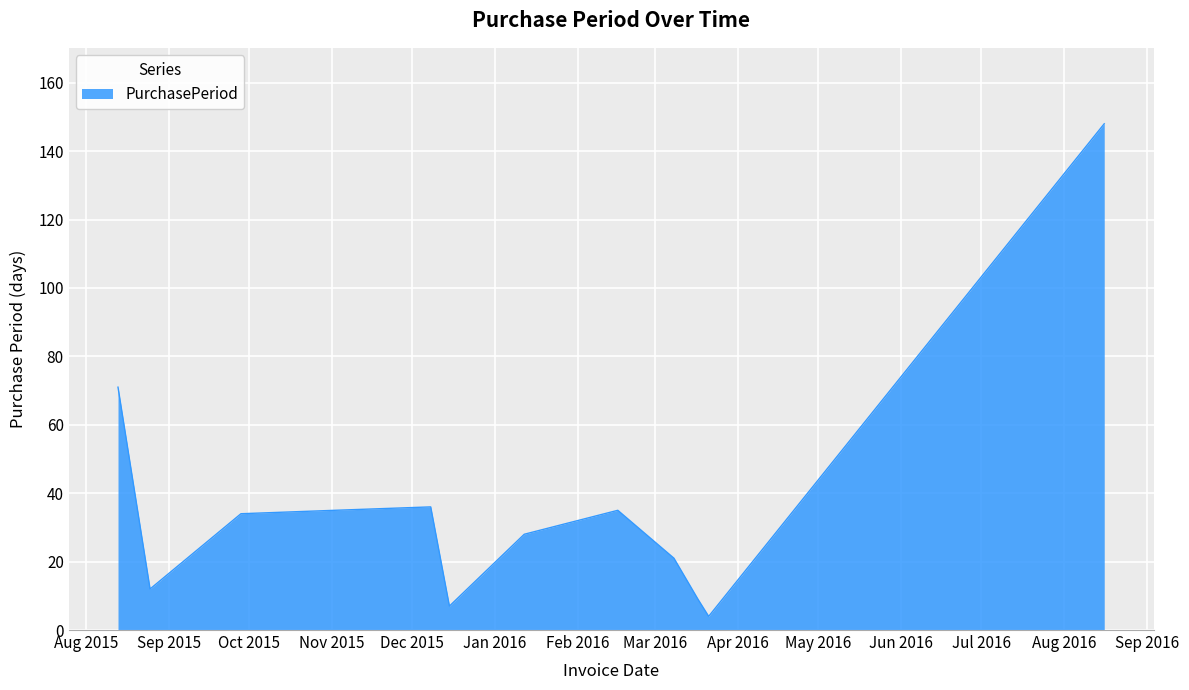

What is the difference between the maximum and minimum values?

144